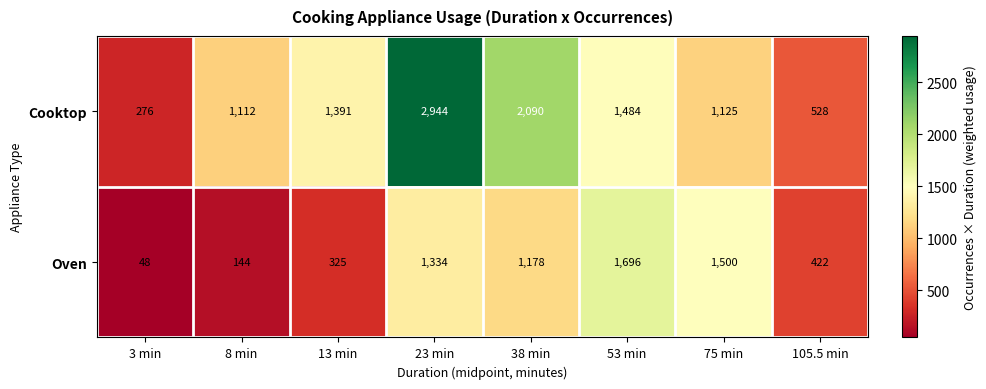

How many distinct data groups are displayed?

2